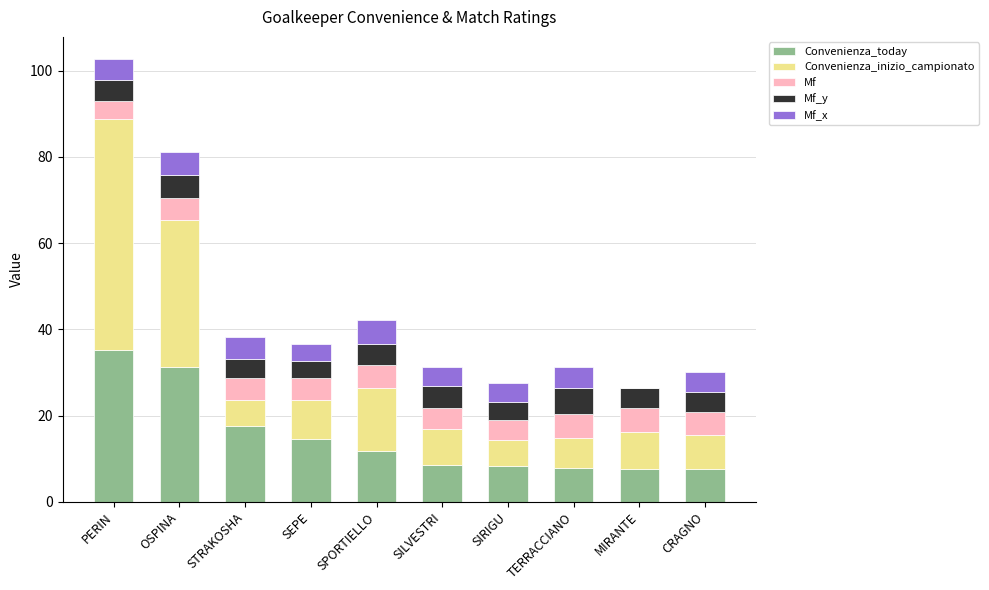

Where is Convenienza_today nearest to the value 21?

STRAKOSHA